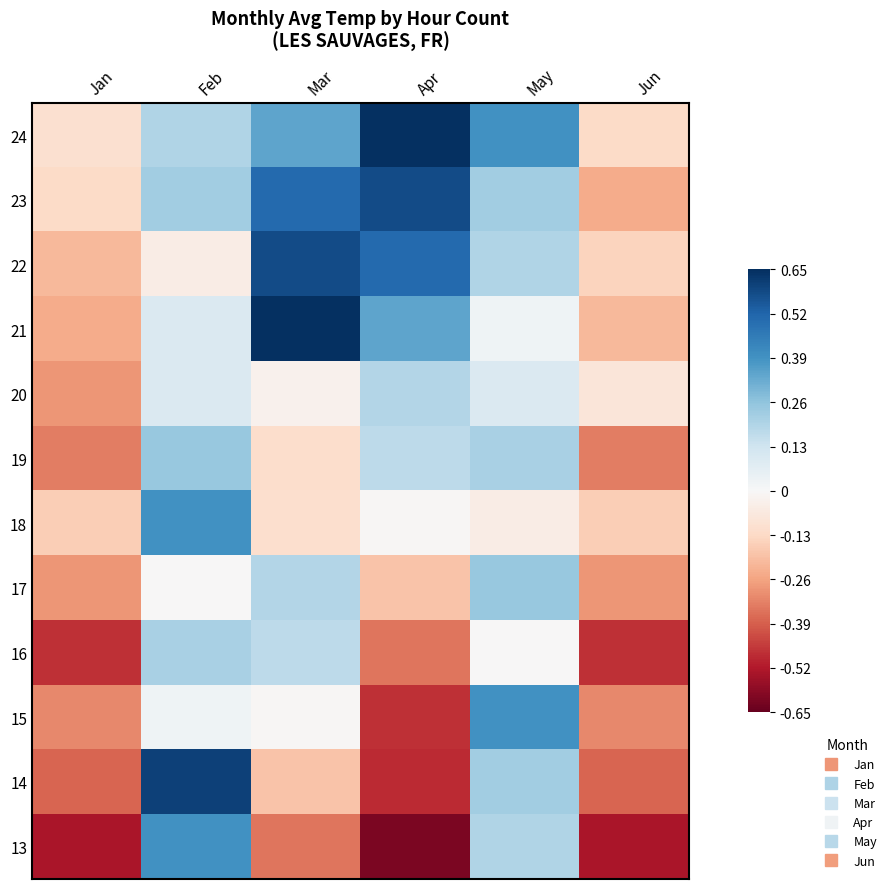

Count the number of data series in this chart.

12